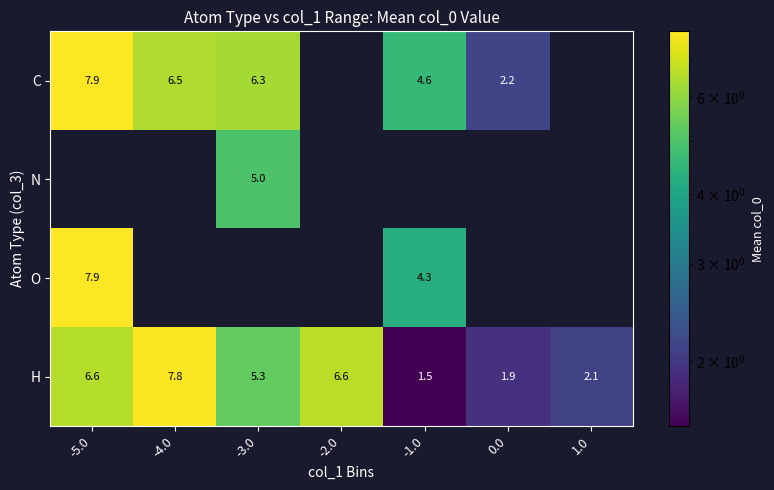

The value of H at -3.0 is 7.4. True or false?

False